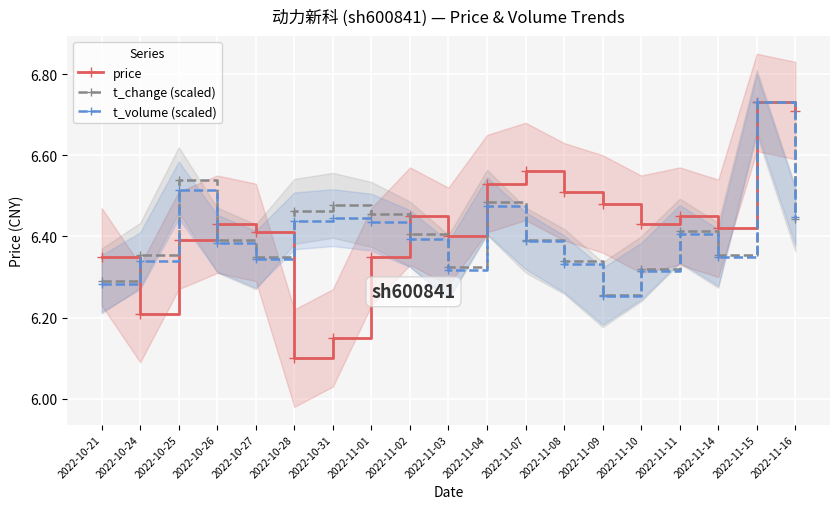

Rank the series by their maximum value, from highest to lowest.

price, t_change (scaled), t_volume (scaled)